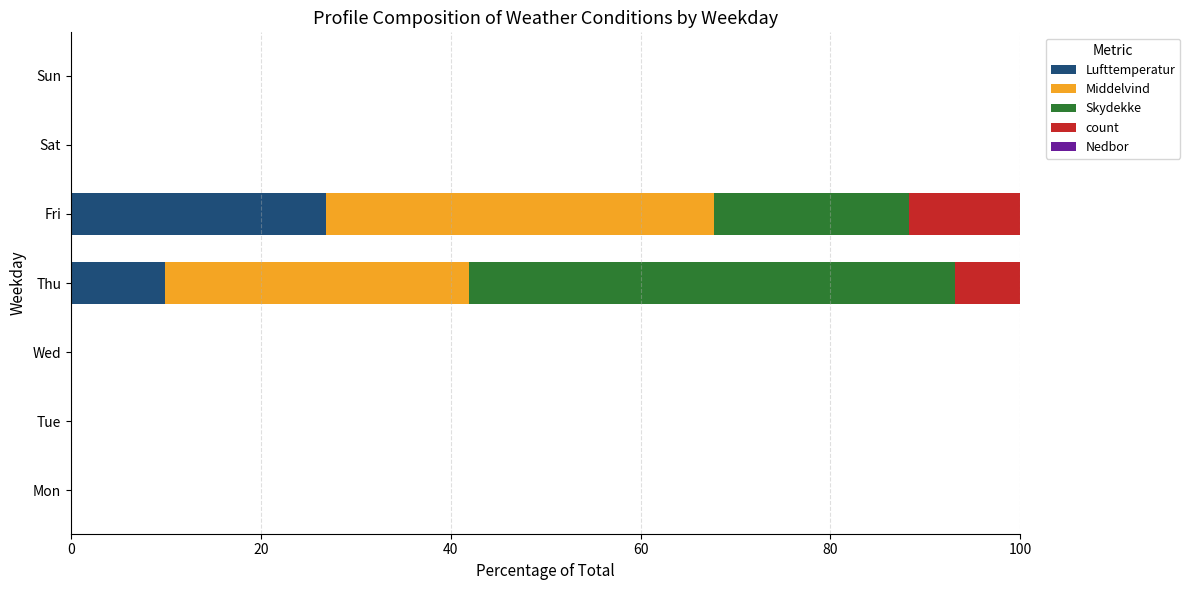

Which category has the highest value in the Lufttemperatur series?

Fri